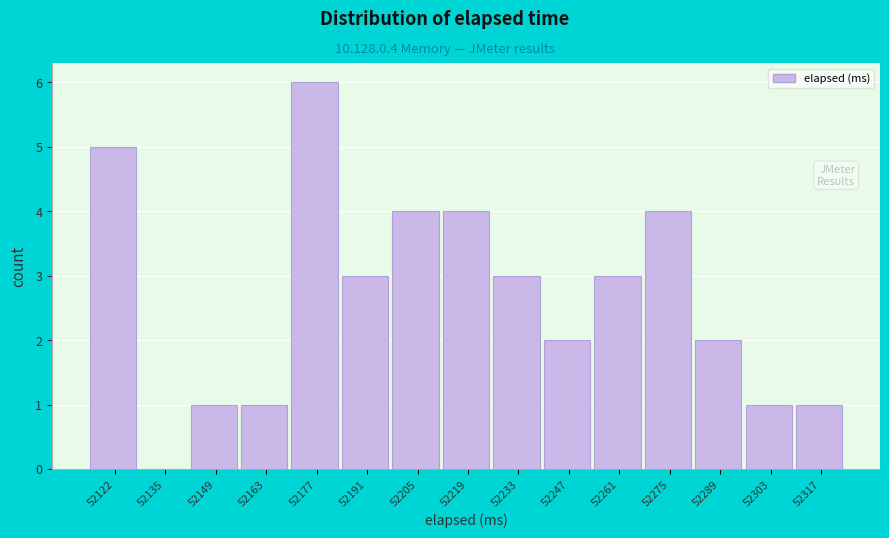

Reading right to left, extract all data points from this chart.

52317=1	52303=1	52289=2	52275=4	52261=3	52247=2	52233=3	52219=4	52205=4	52191=3	52177=6	52163=1	52149=1	52135=0	52122=5